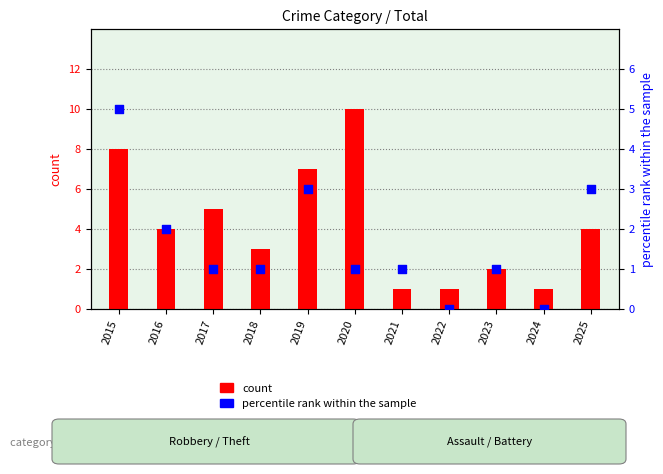

What are all the series names shown in the legend?

count, percentile rank within the sample